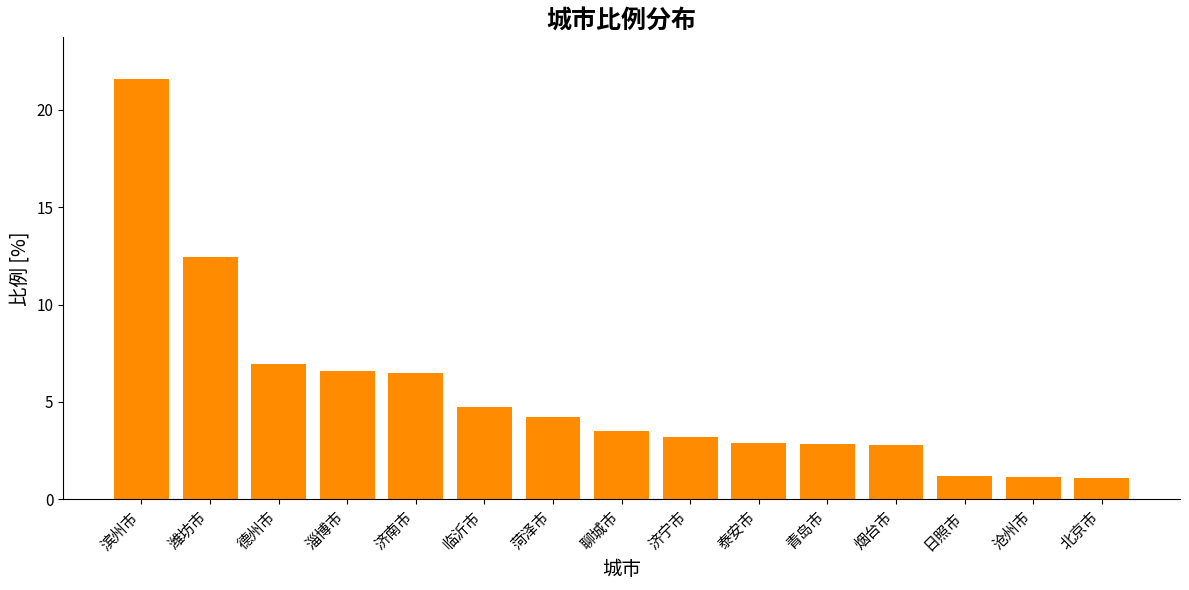

Which category has the highest value across all series?

滨州市